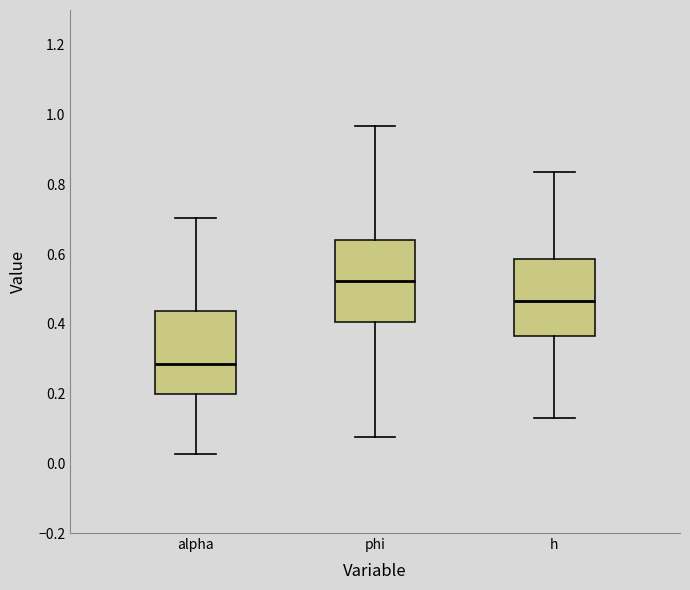

Reading left to right, read every box against the y-axis: the position of its median line, the range the box covers, and the ends of its whiskers. The values are not printed on the chart, so give them approximately, as read against the axis.

alpha: median 0.28, box 0.20 to 0.44, whiskers 0.02 to 0.70
phi: median 0.52, box 0.40 to 0.64, whiskers 0.08 to 0.96
h: median 0.46, box 0.36 to 0.58, whiskers 0.14 to 0.84